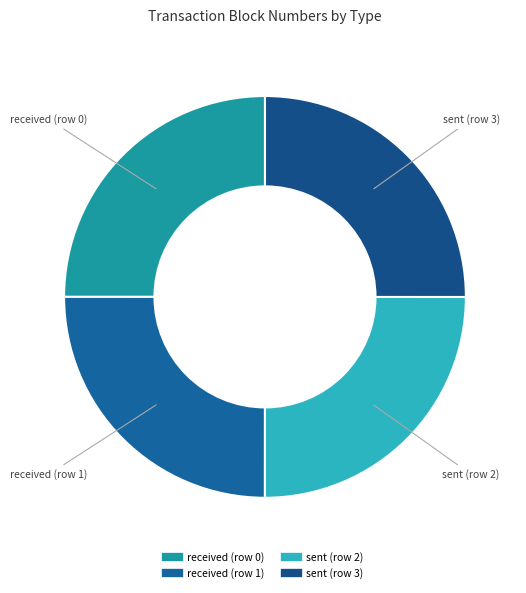

How many segments does this pie chart have?

4